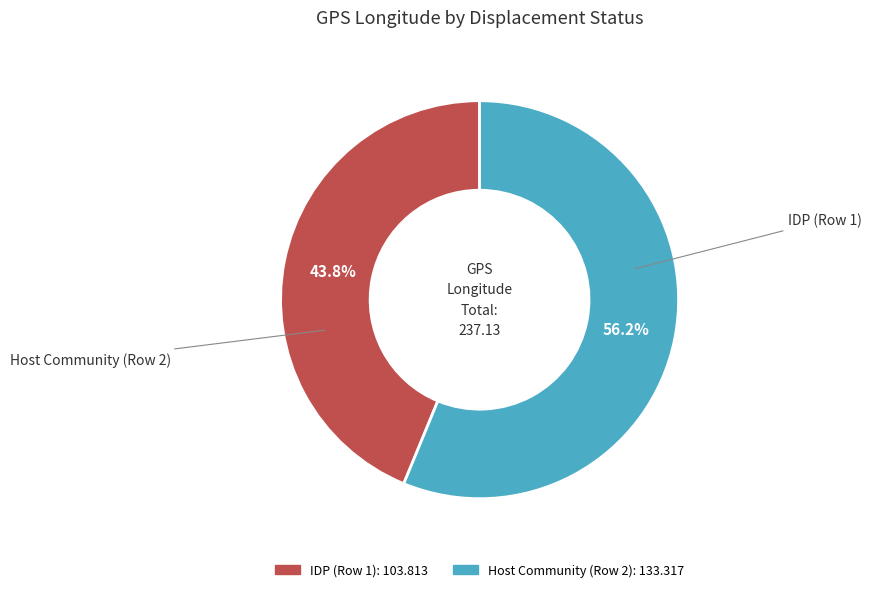

To the nearest percent, what portion does Host Community (Row 2) represent?

56%